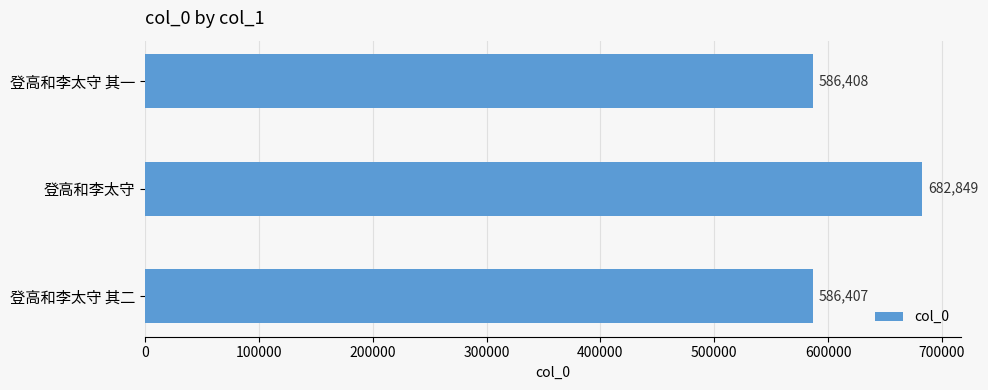

What is the difference between the maximum and second lowest values?

96441